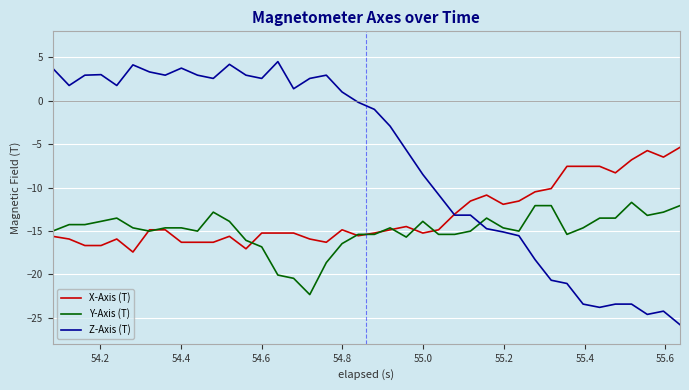

What is the minimum value shown in the chart?

-25.8